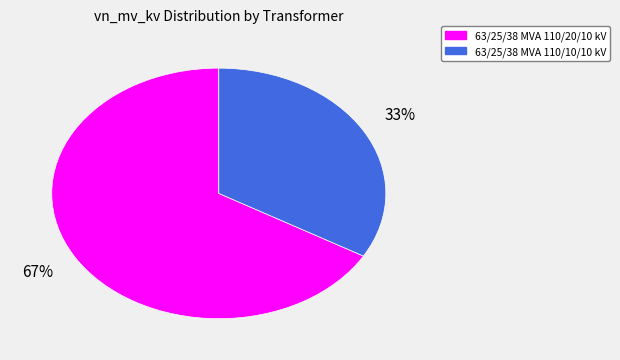

What percentage is the 63/25/38 MVA 110/10/10 kV slice, to the nearest percent?

33%